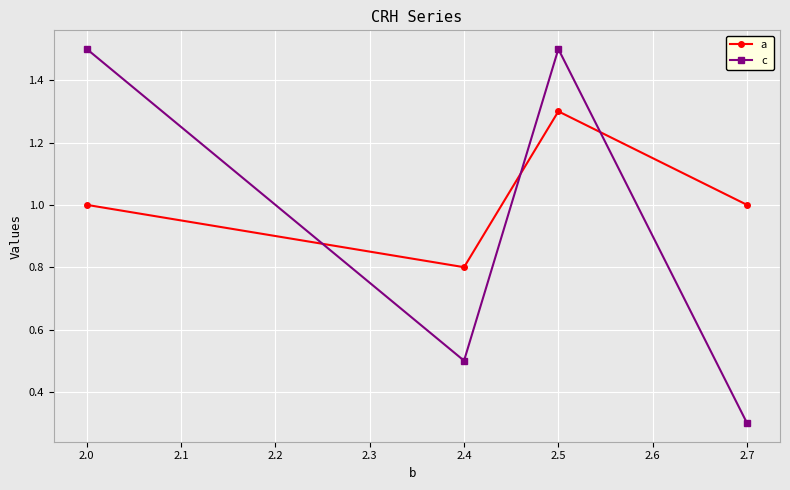

How many categories are shown in the chart?

4